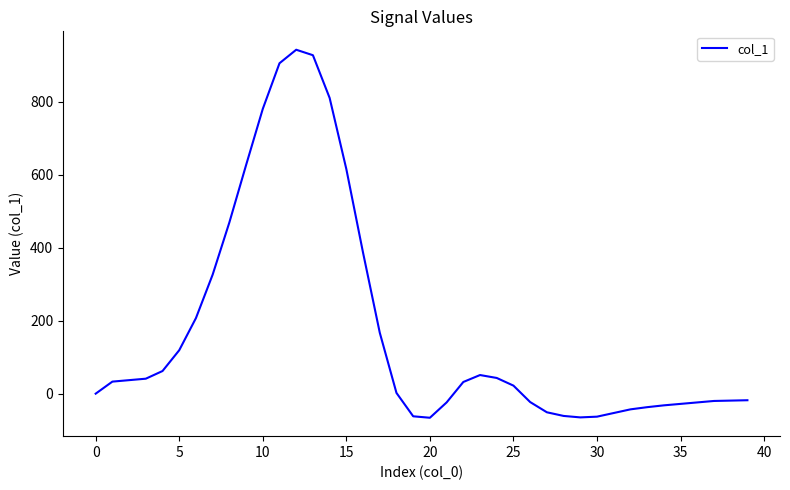

What is the difference between the maximum and minimum values?

1008